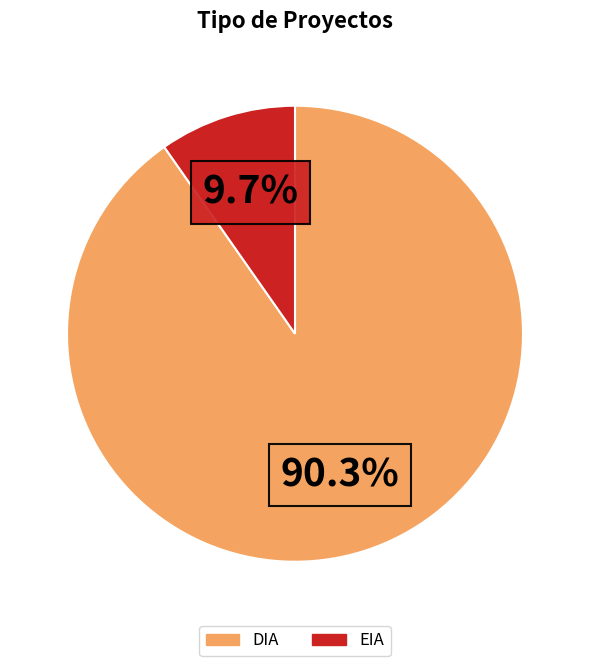

What percentage is the EIA slice, to the nearest percent?

10%